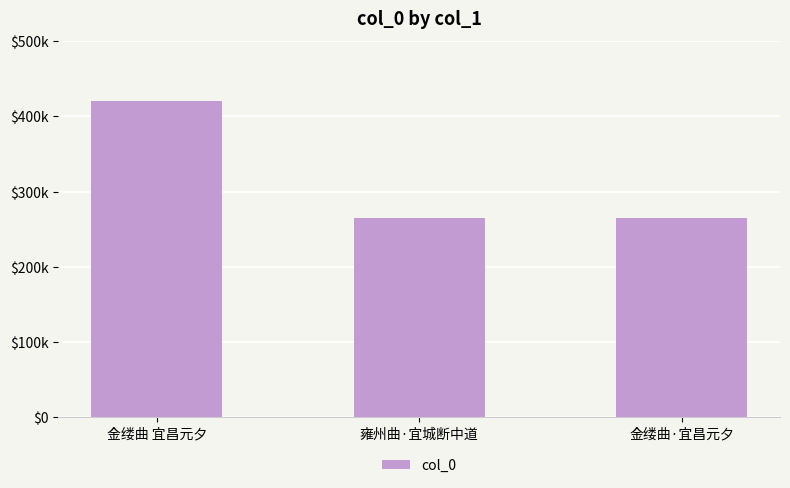

What is the smallest value displayed?

264933